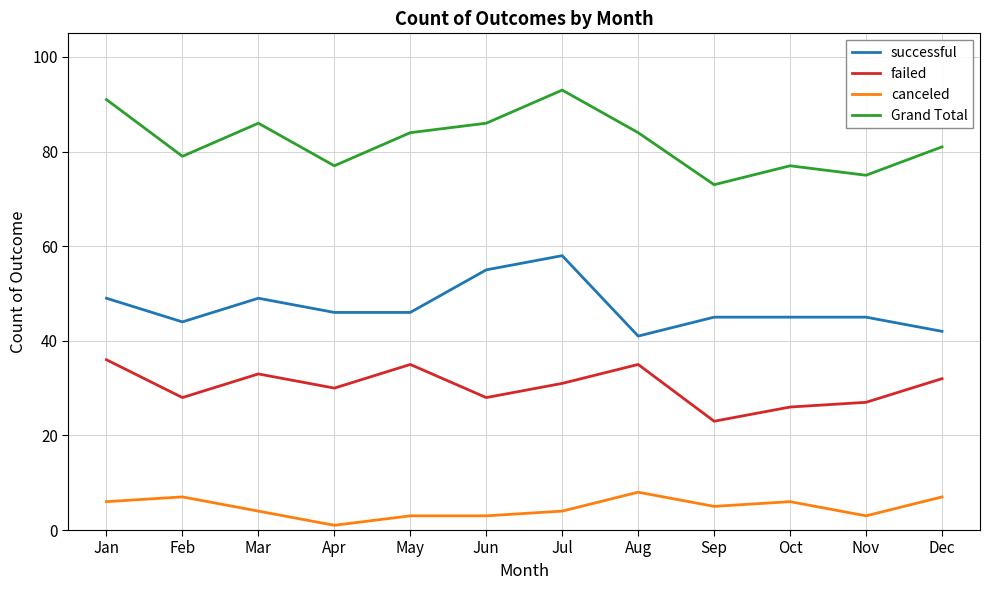

At which label does Grand Total first exceed 84?

Jan